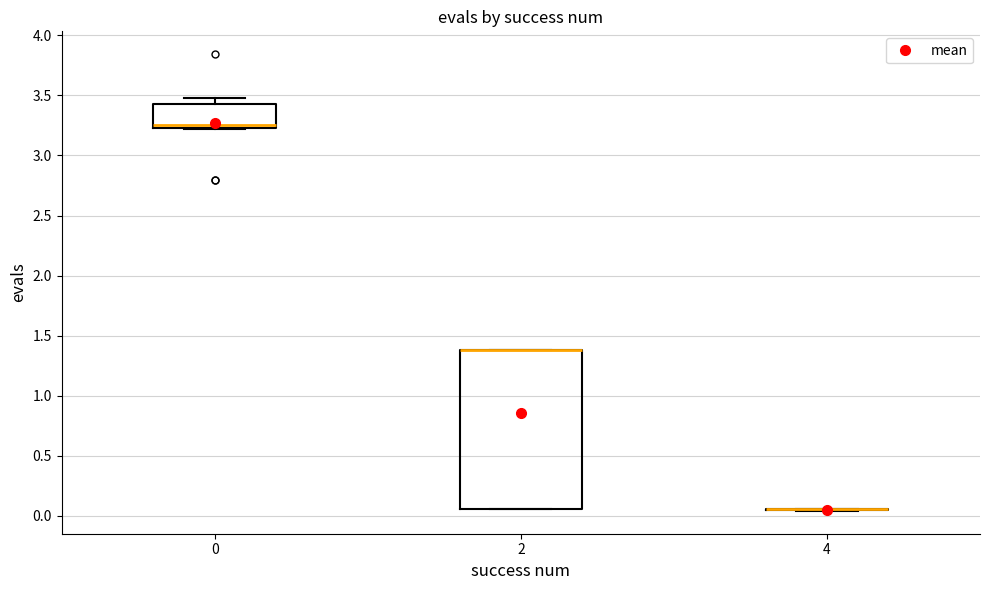

Reading left to right, read every box against the y-axis: the position of its median line, the range the box covers, and the ends of its whiskers. The values are not printed on the chart, so give them approximately, as read against the axis.

0: median 3.25 (just above the box's lower edge), box 3.25 to 3.45, whiskers 3.20 to 3.50
2: median 1.40 (drawn on the box's upper edge), box 0.05 to 1.40, whiskers 0.05 to 1.40
4: box collapsed to a line at 0.05, whiskers 0.05 to 0.05